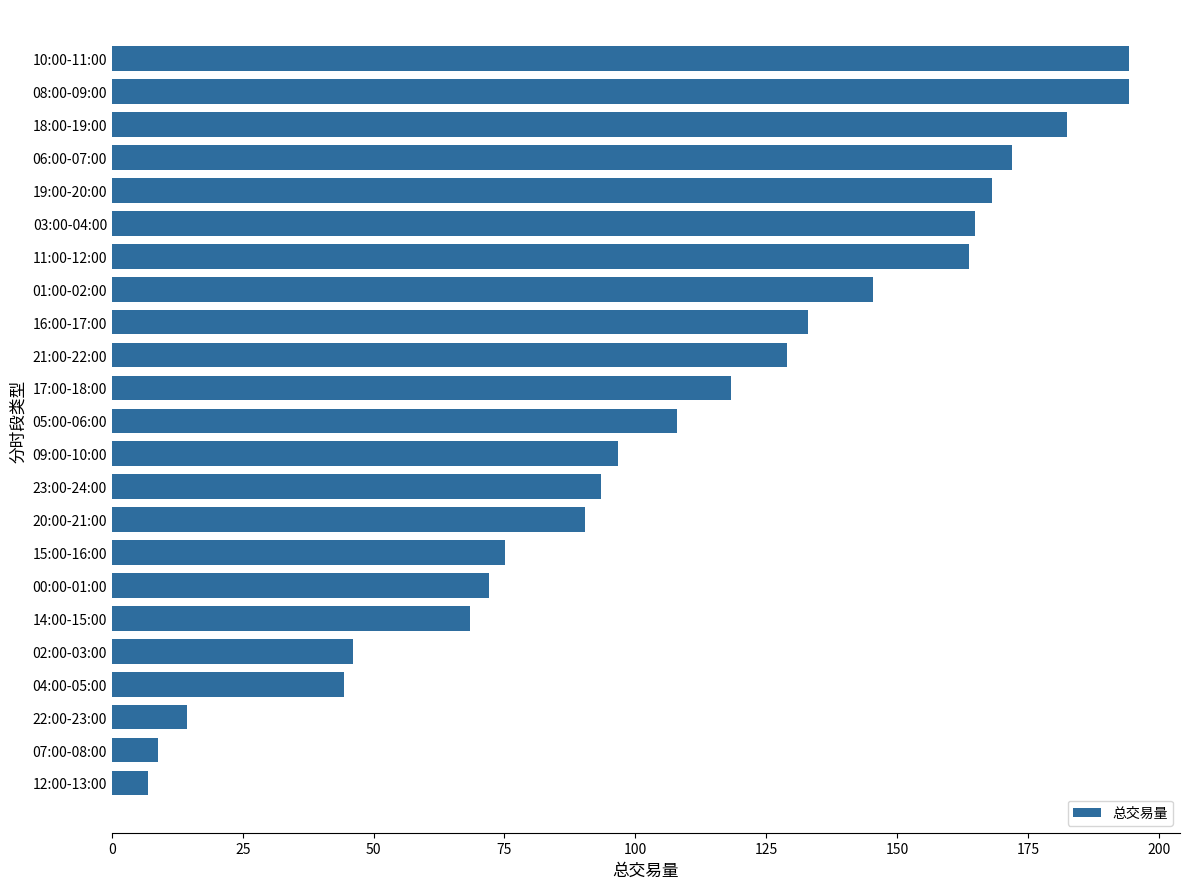

Where is the data nearest to the value 100?

09:00-10:00